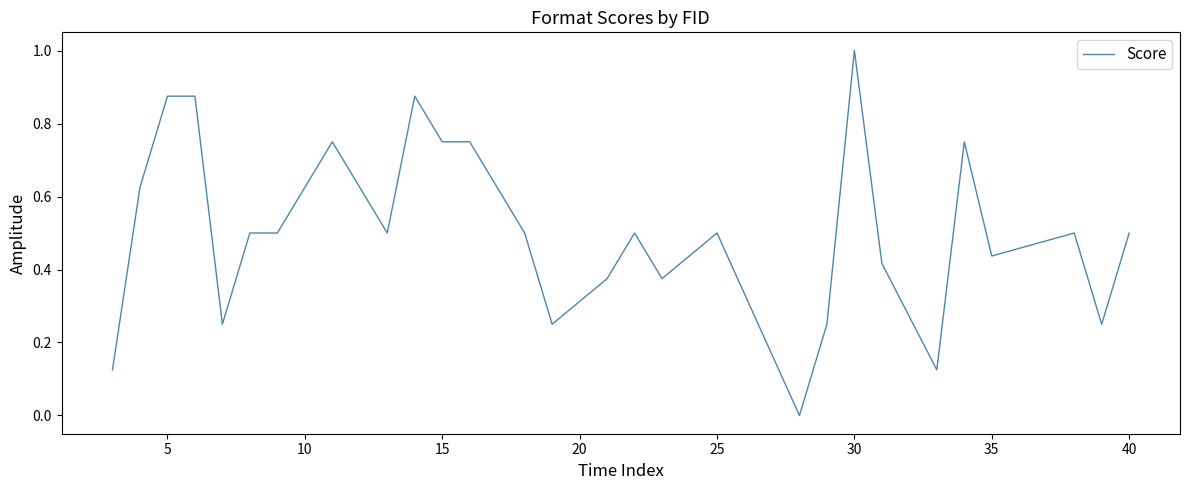

What is the maximum value shown in the chart?

1.0